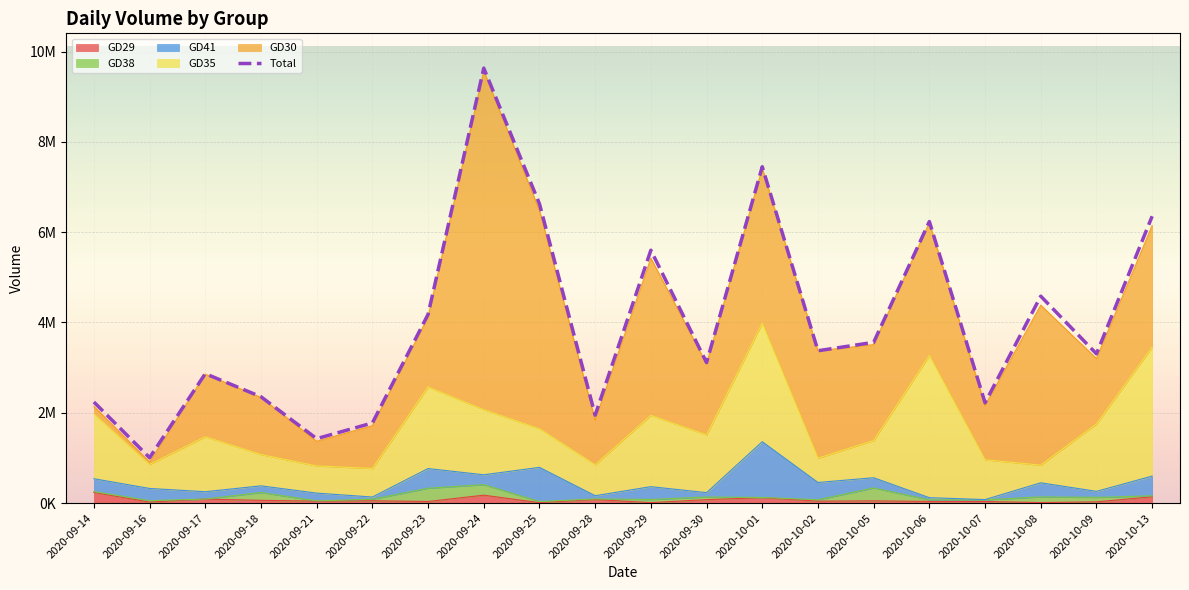

True or false: the data has more than 2 interior local peaks.

True